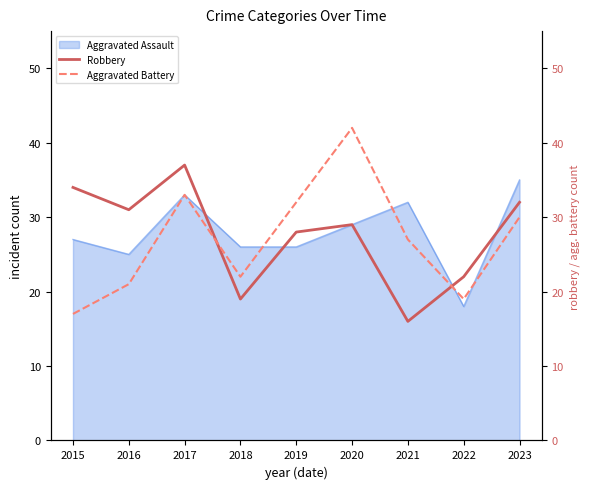

The value of Aggravated Assault at 2022 is 9. True or false?

False